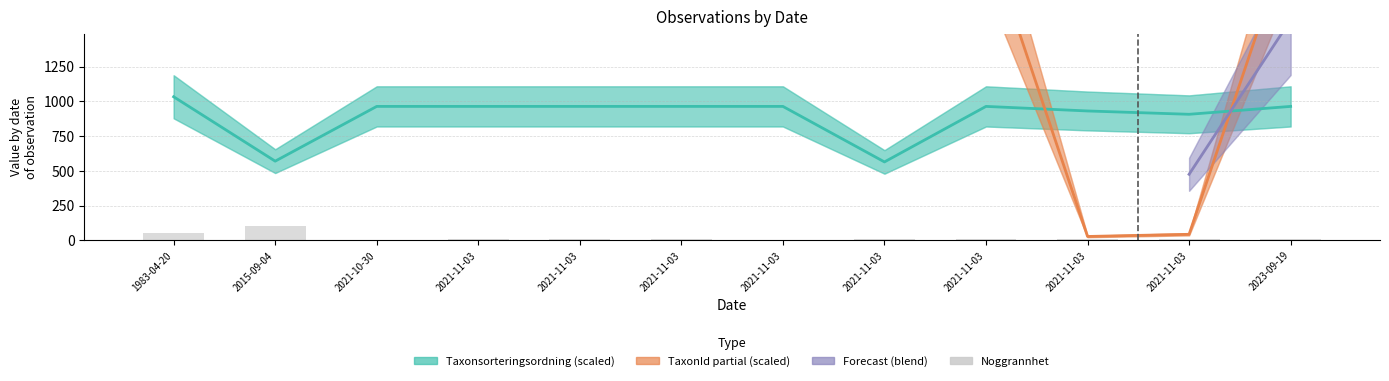

Are the bars horizontal?

No